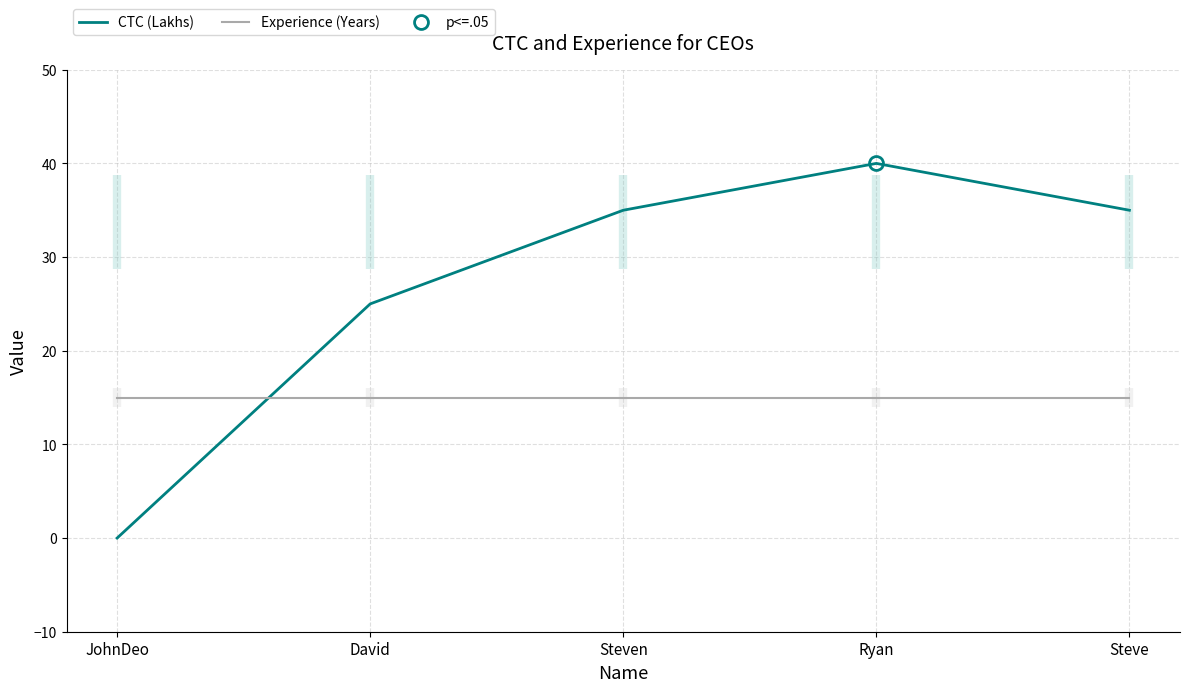

At which label does CTC (Lakhs) first exceed 35?

Ryan